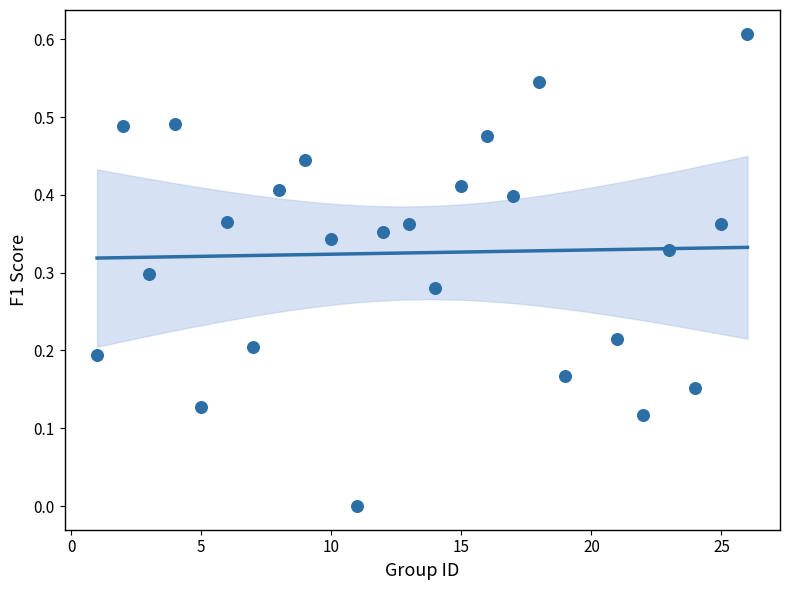

What is the range of X values (max minus min)?

25.0